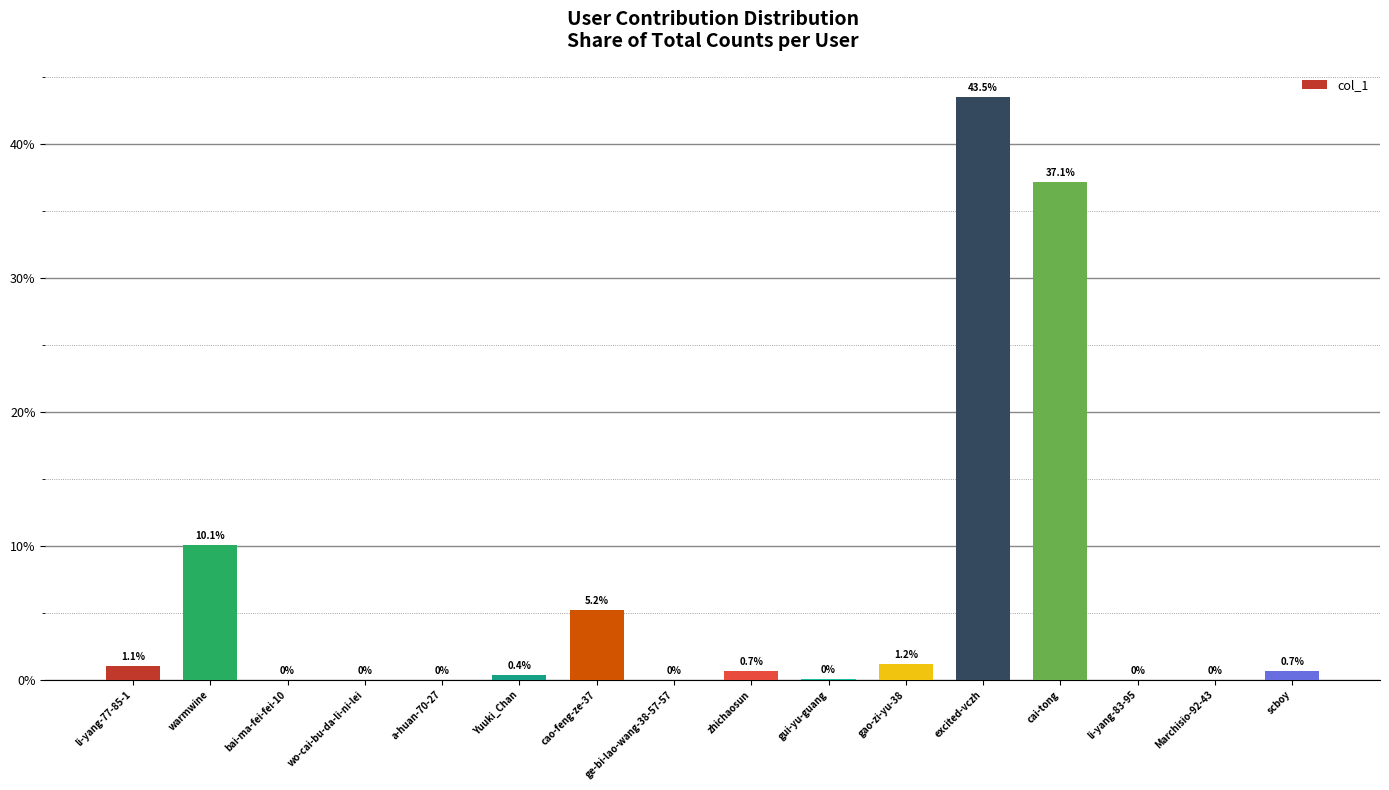

What value does the data have at li-yang-77-85-1?

1.1